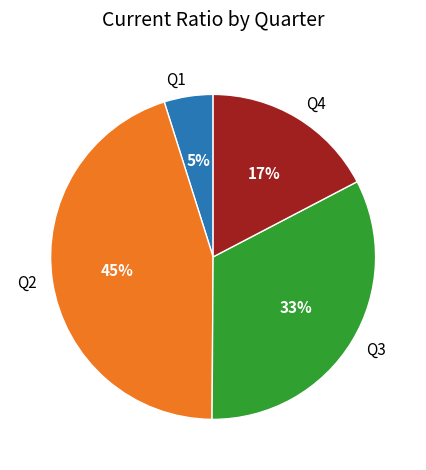

Is it true that Q3 is 33% of the pie?

True